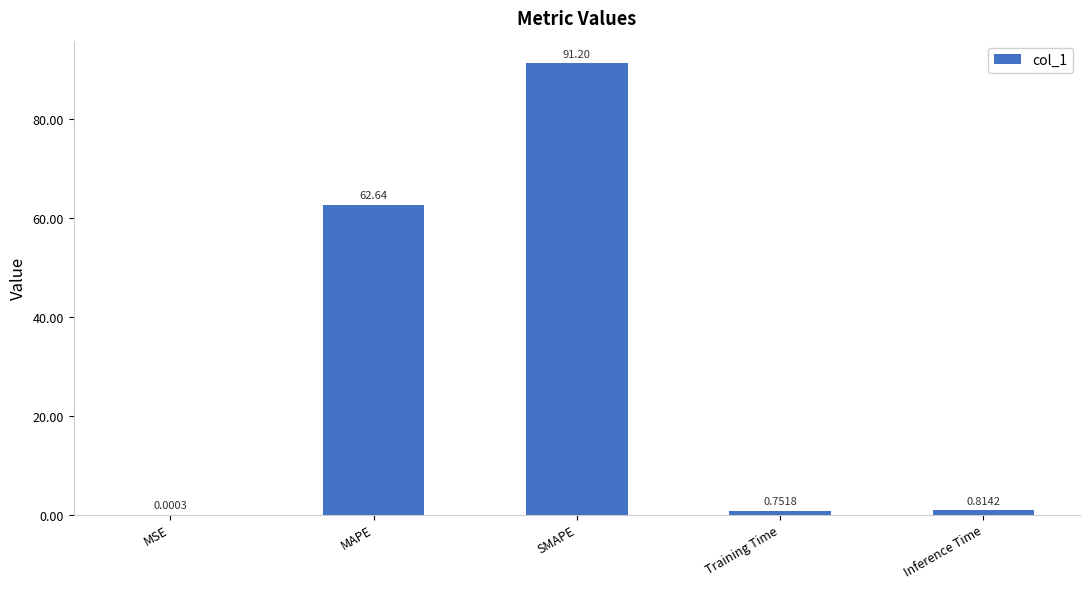

Where is the data nearest to the value 45?

MAPE